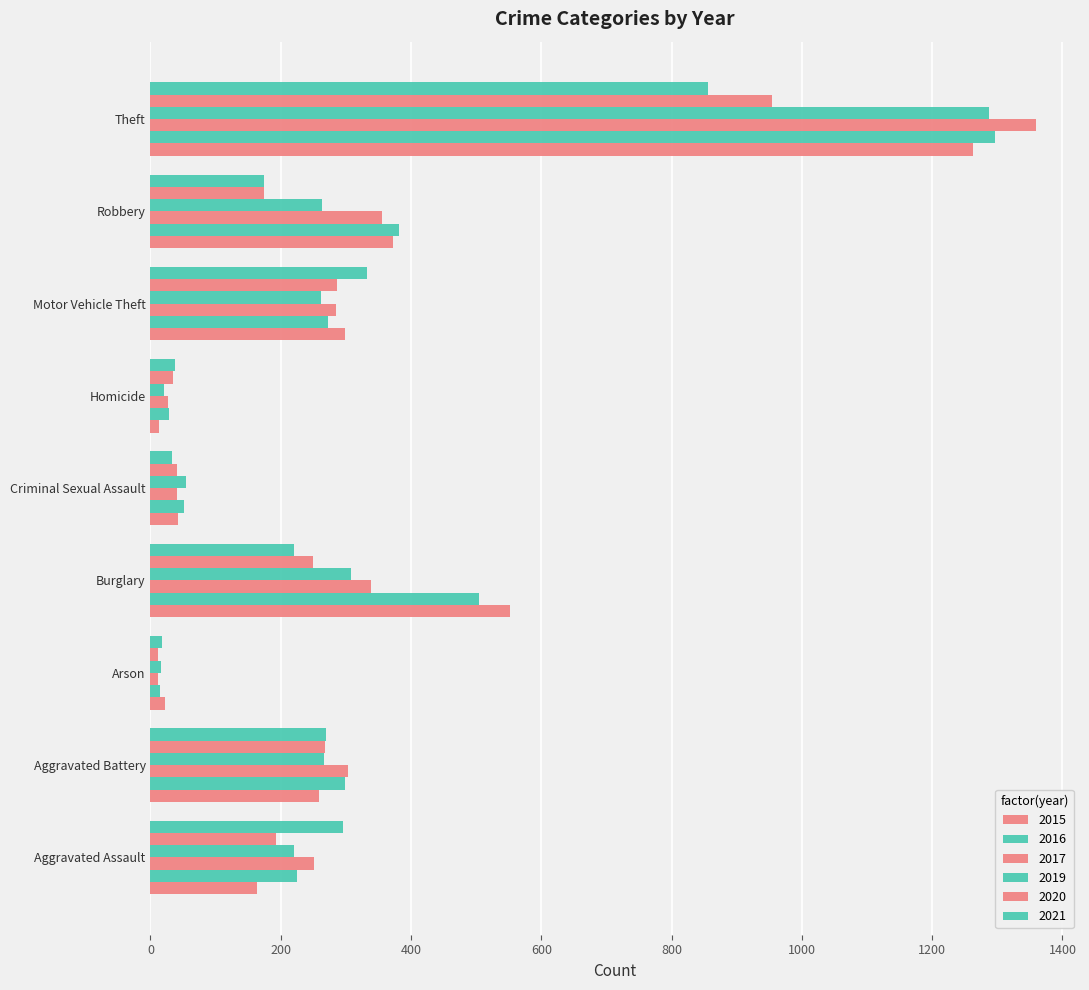

How many distinct data groups are displayed?

6